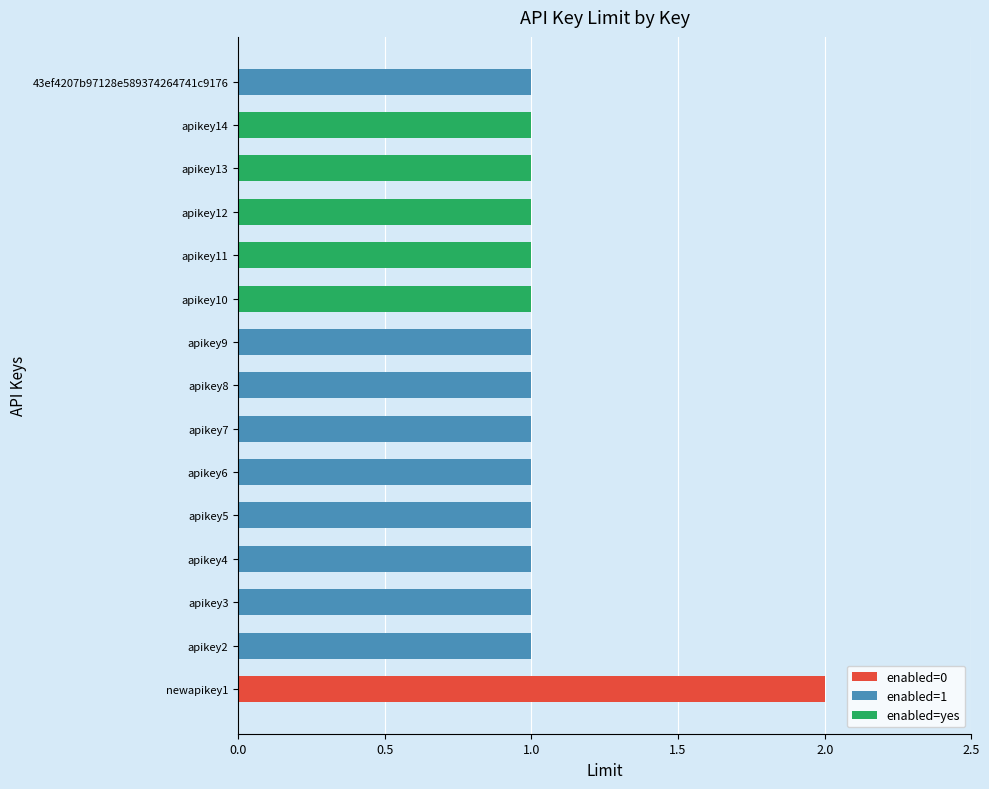

At which category does the chart reach its peak across all series?

newapikey1